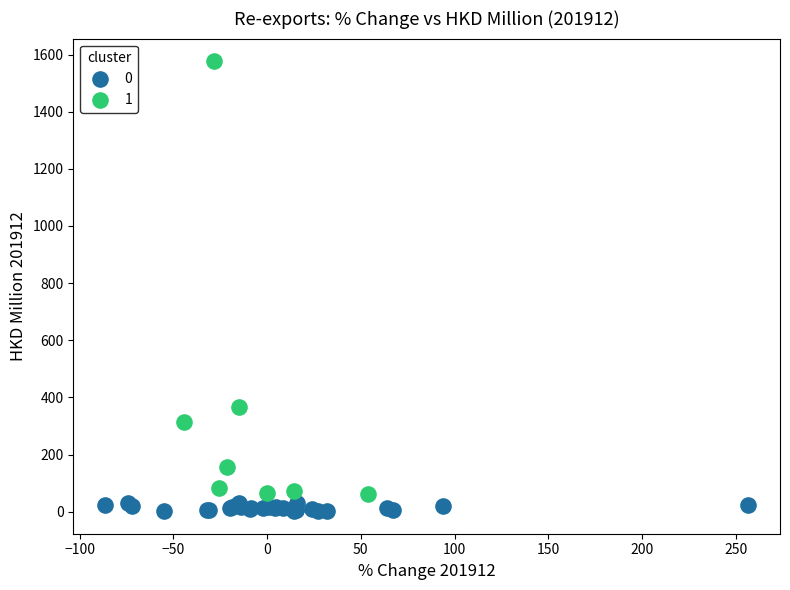

What are all the series names shown in the legend?

0, 1